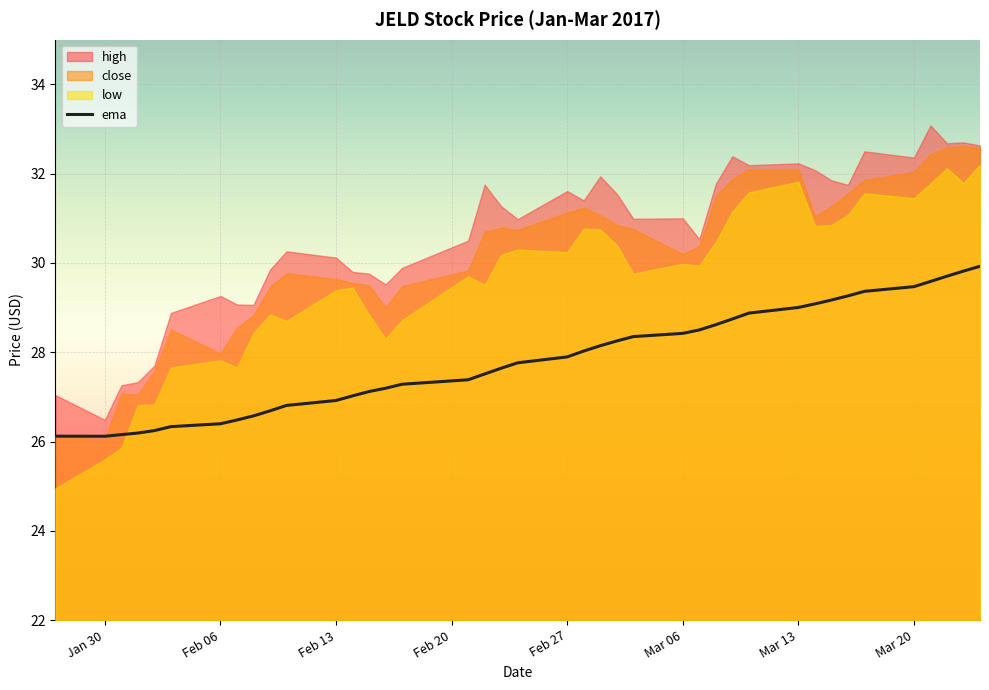

What is the minimum value for ema?

26.1